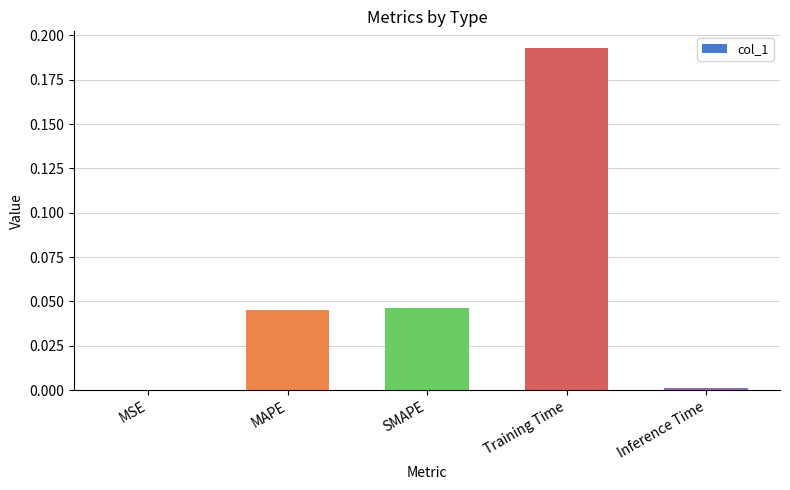

True or false: the data shows 0.0 at SMAPE.

True